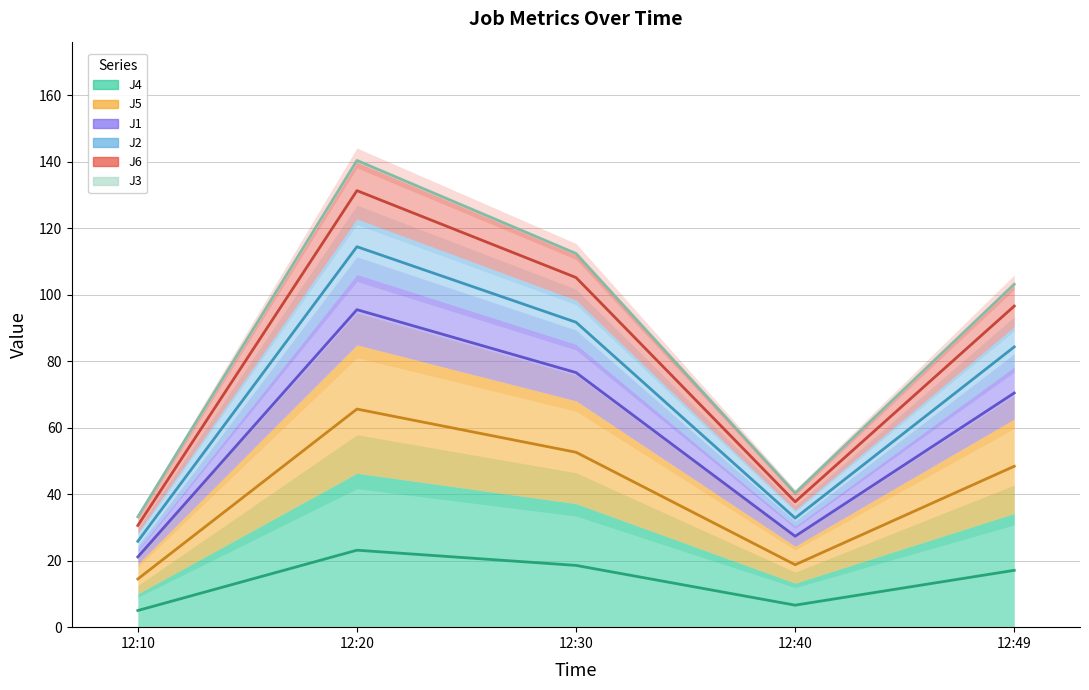

The value of J5 at 12:10 is 16.1. True or false?

False